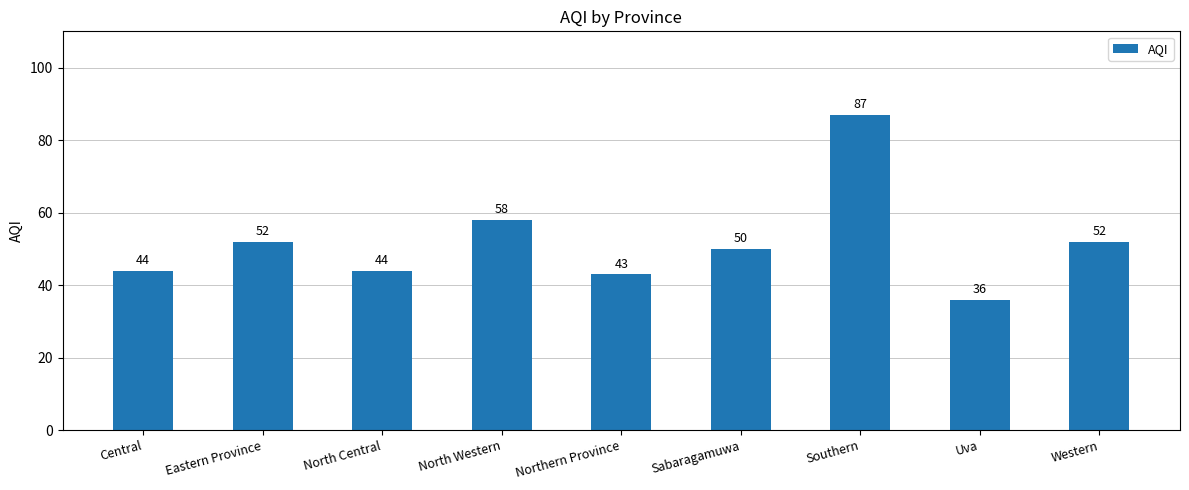

What is the difference between the maximum and second lowest values?

44